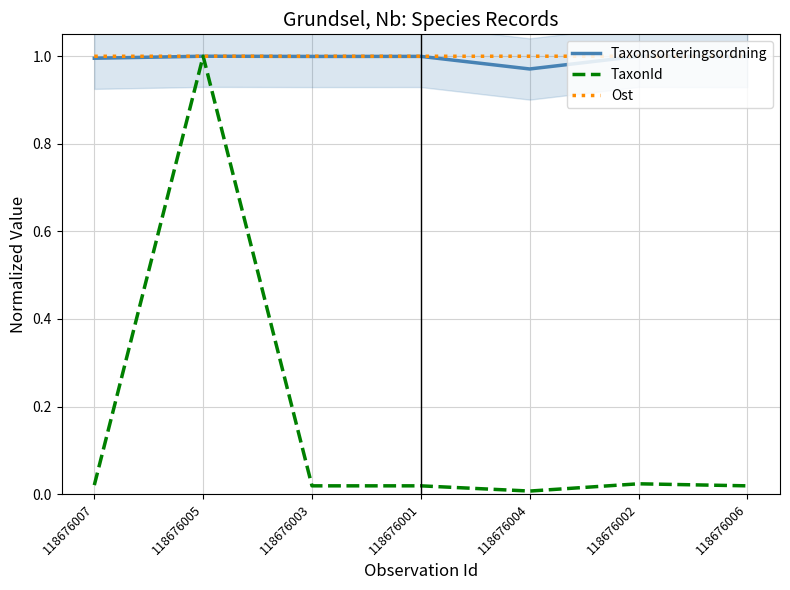

Which series changed the most between 118676002 and 118676006?

TaxonId